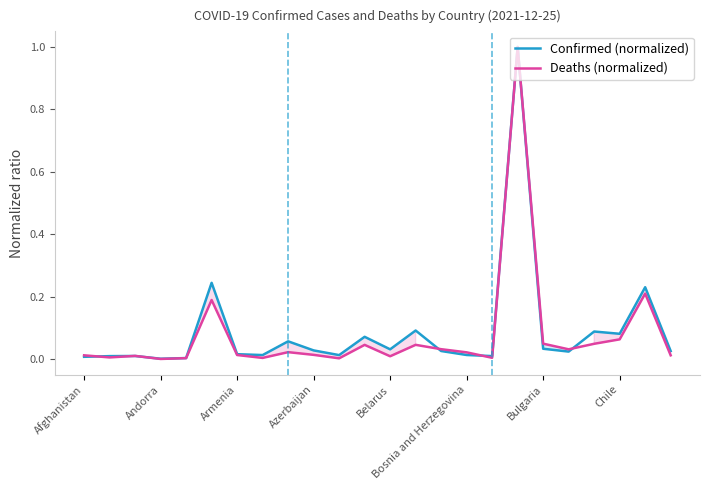

True or false: Confirmed (normalized) has a value of 0.0 at Afghanistan.

True